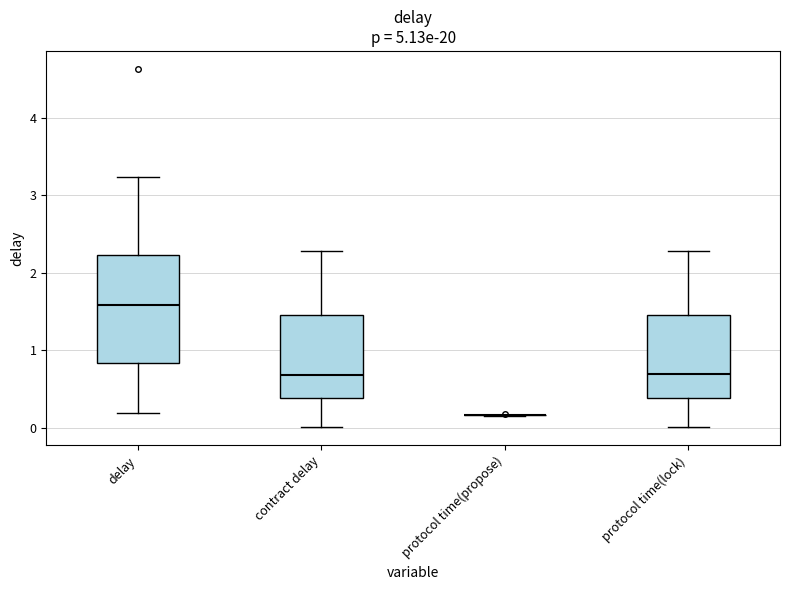

Where does the median line of the box for protocol time(lock) sit on the y-axis? The values are not printed on the chart, so give them approximately, as read against the axis.

0.7